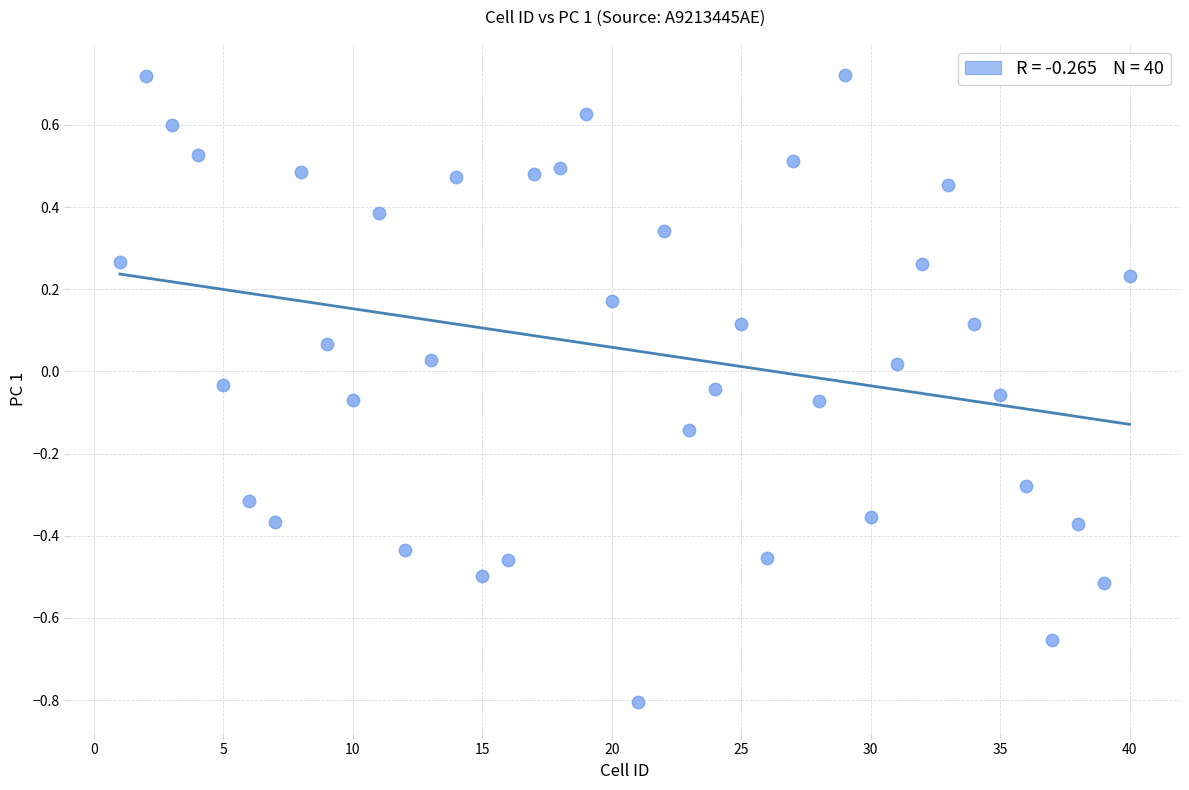

What is the range of X values (max minus min)?

39.0